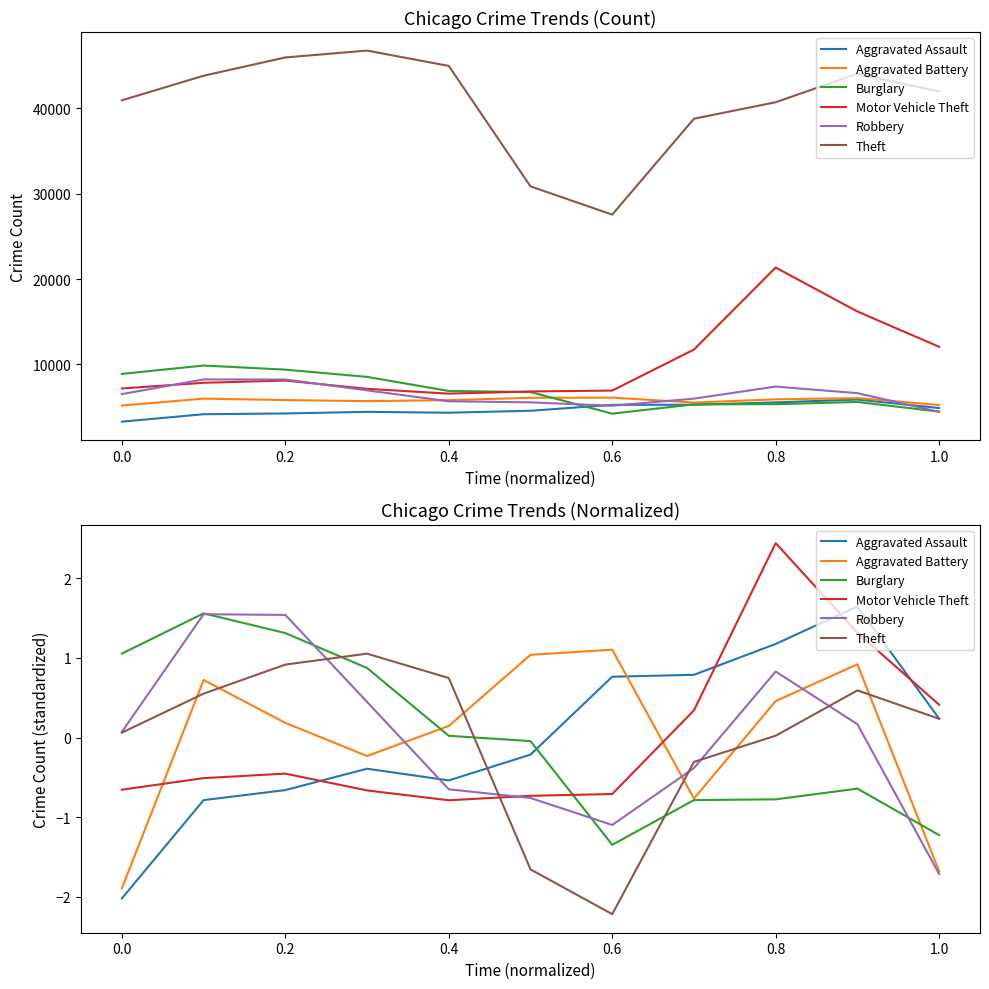

At how many categories does at least one series exceed 0?

11